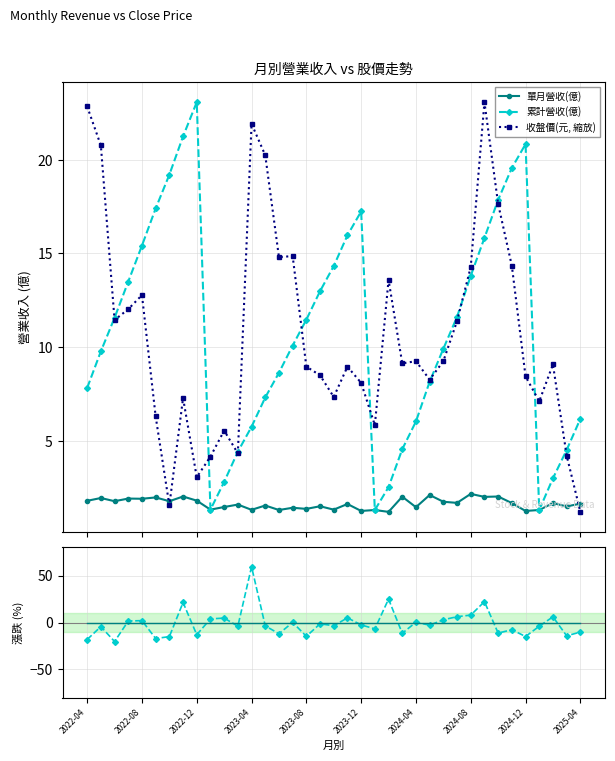

What is the value of the 收盤價(元, 縮放) point at the 7th from the left?

1.6